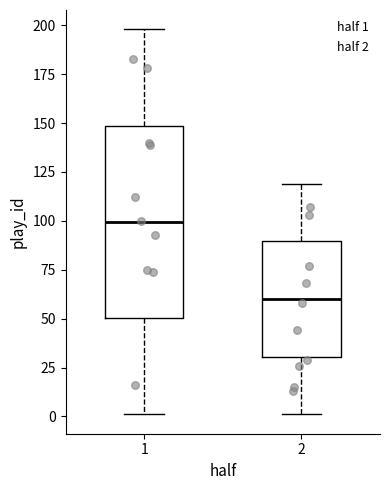

Reading left to right, transcribe this box plot: for each box, give where its median line is, the range the box spans, and where its two whiskers end, as read against the y-axis. The values are not printed on the chart, so give them approximately, as read against the axis.

1: median 100, box 50 to 150, whiskers 0 to 200
2: median 60, box 30 to 90, whiskers 0 to 120